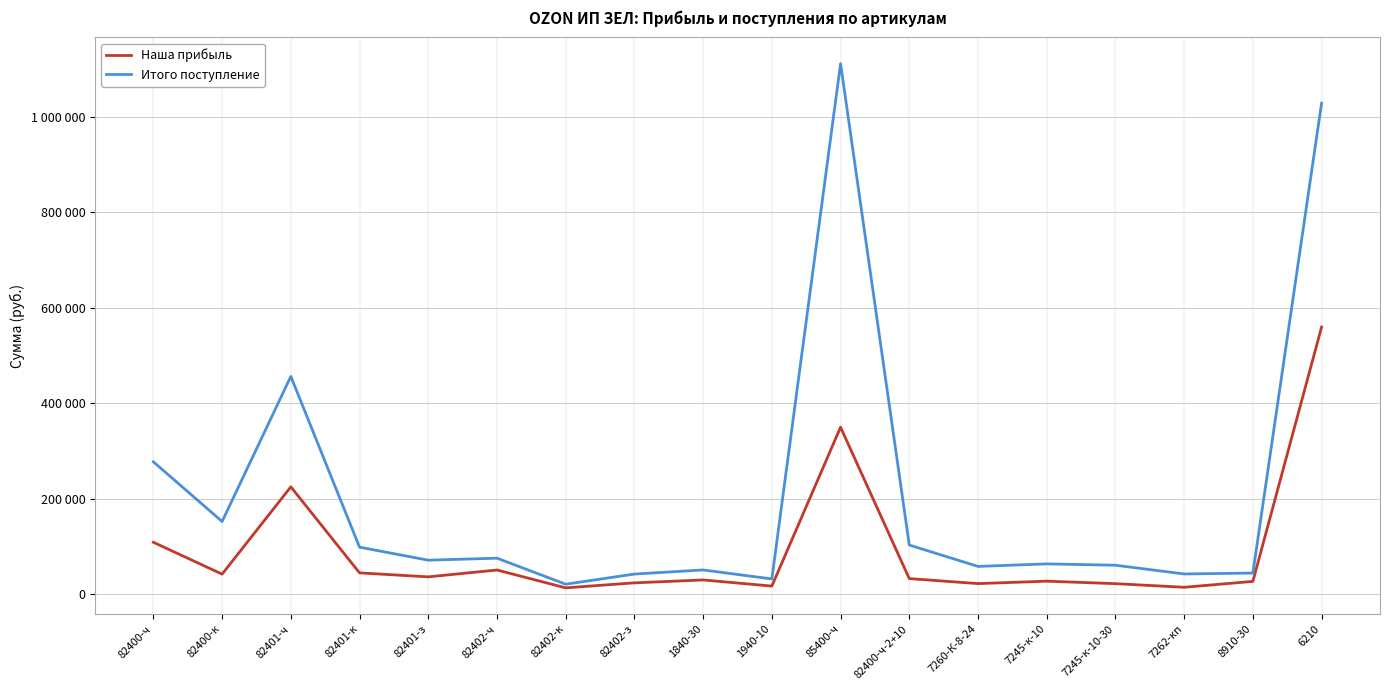

Where is Наша прибыль nearest to the value 286117?

82401-ч